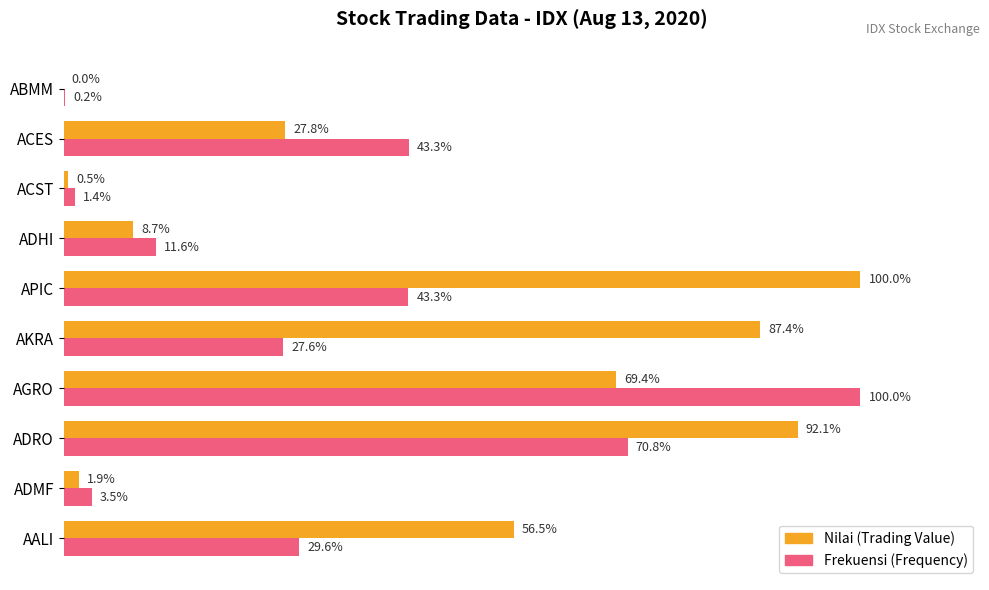

At which label does Frekuensi (Frequency) reach its peak?

AGRO